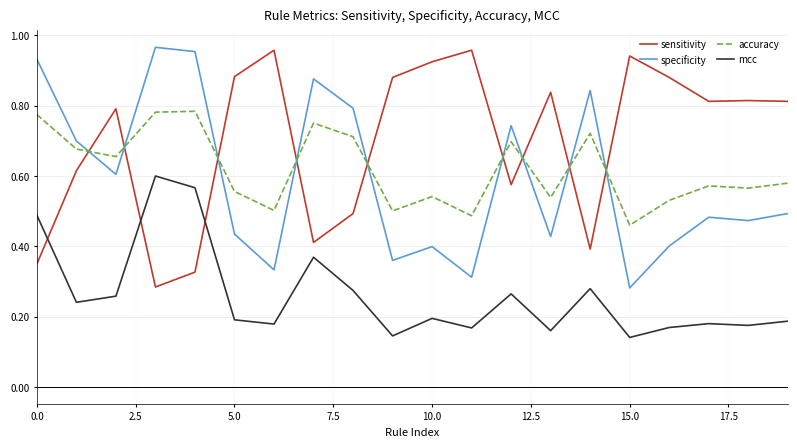

Which series has the largest total across all categories?

sensitivity